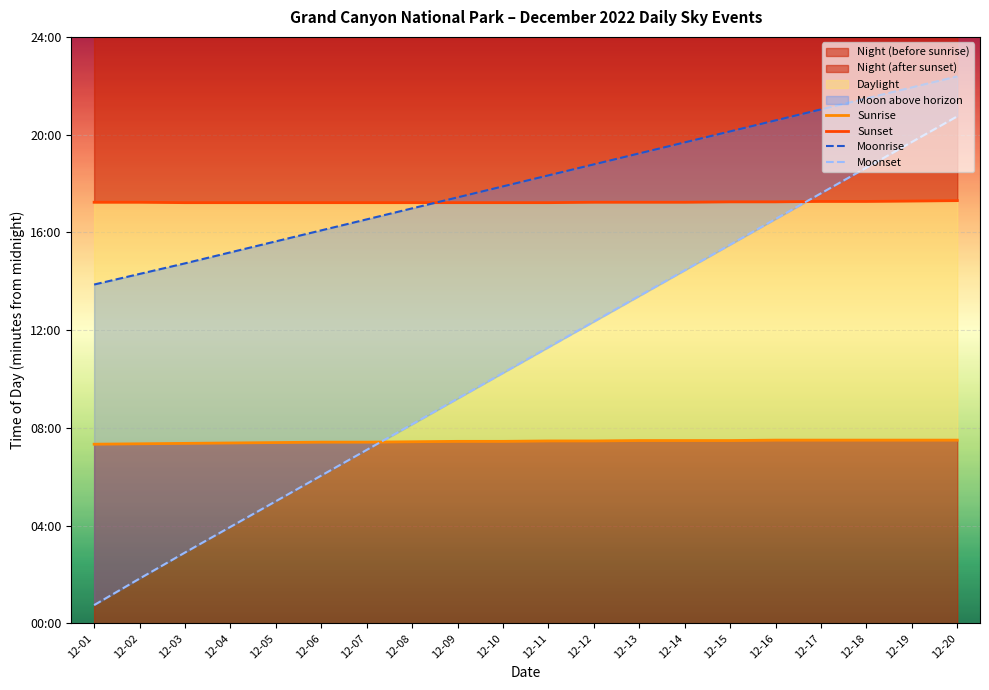

Between which two adjacent categories do Sunrise and Moonset first intersect?

12-07 and 12-08